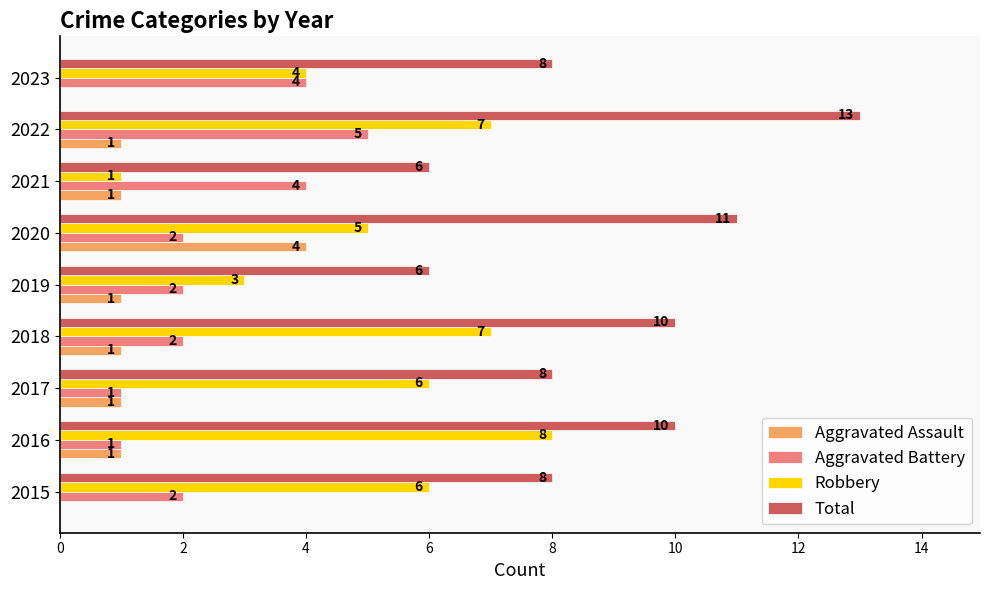

The Aggravated Battery series shows 3 at 2018. True or false?

False